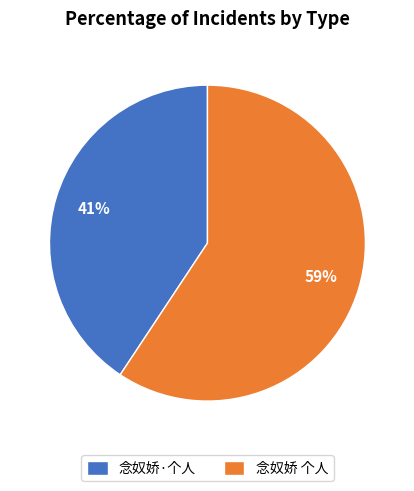

To the nearest percent, what is the combined percentage of 念奴娇·个人 and 念奴娇 个人?

100%